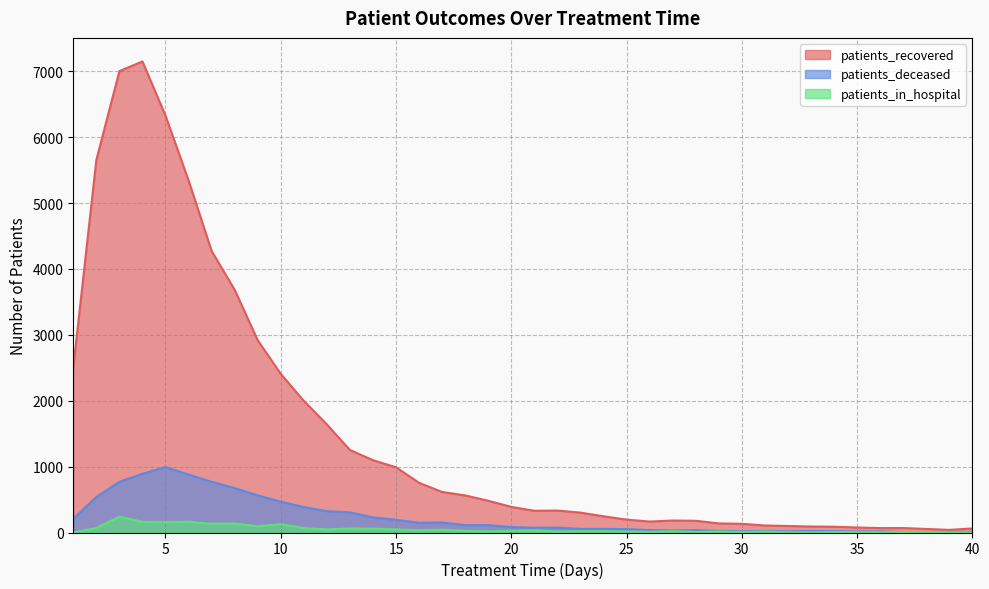

At which category does the chart reach its peak across all series?

4